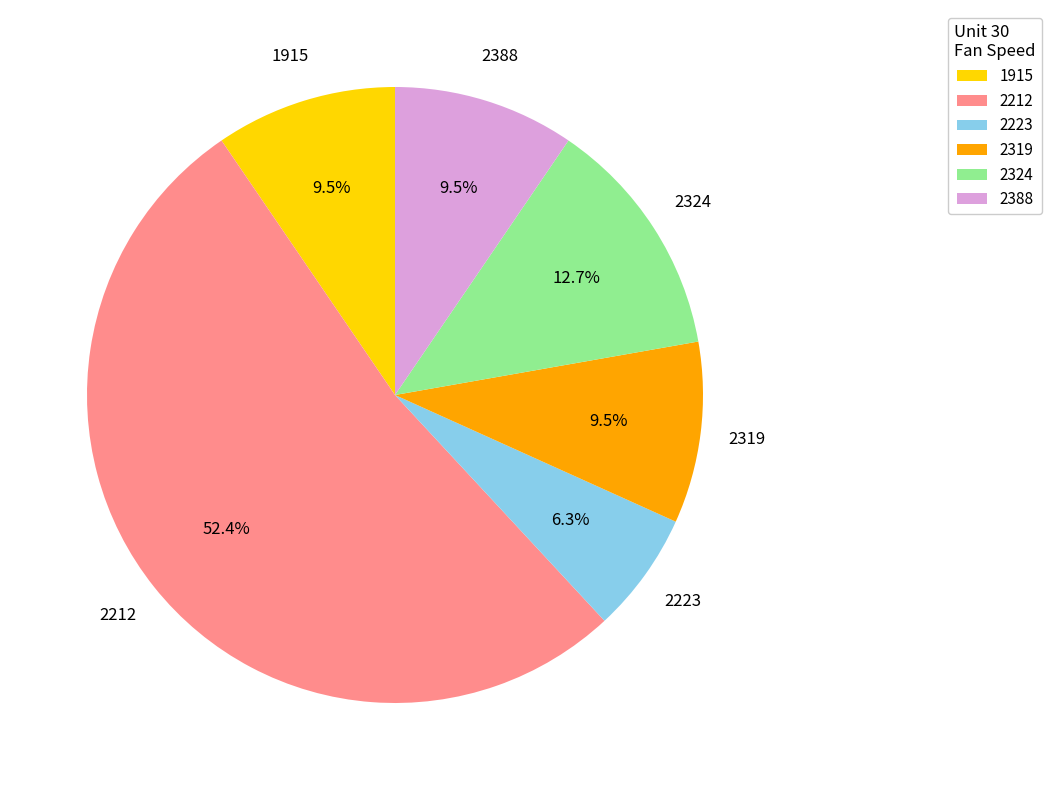

What is the majority slice?

2212